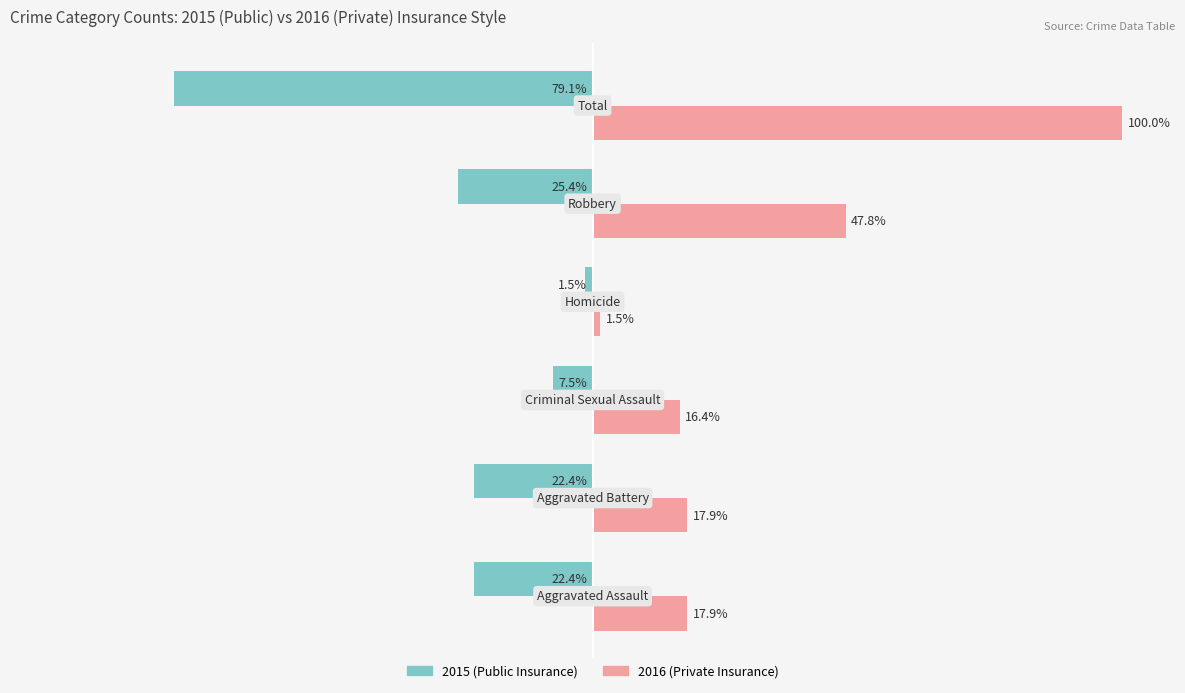

How many bars are there in each group?

2